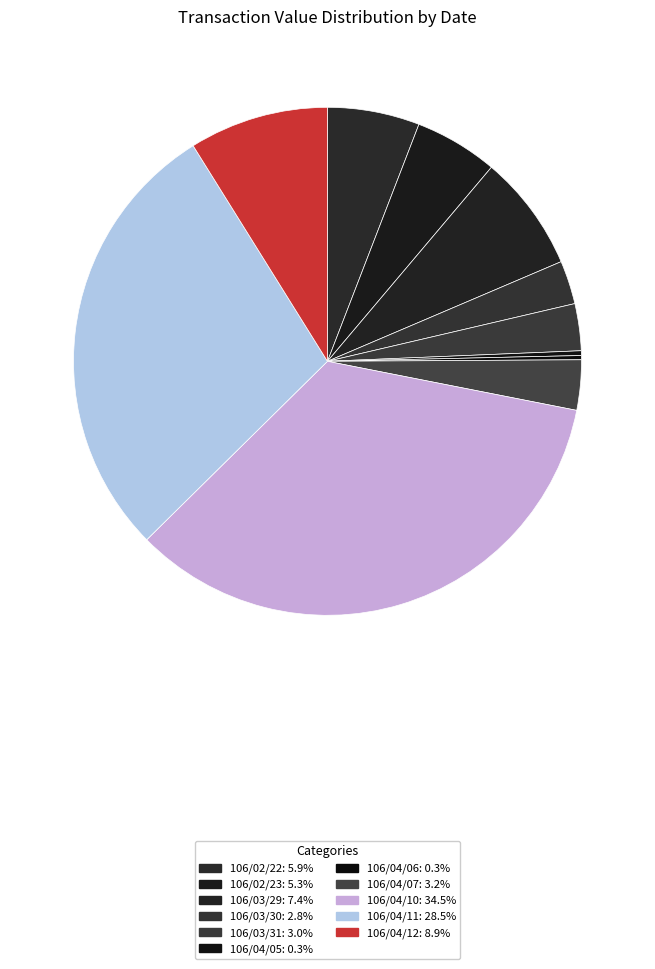

What is the total percentage of 106/04/11 and 106/04/05?

28.8%